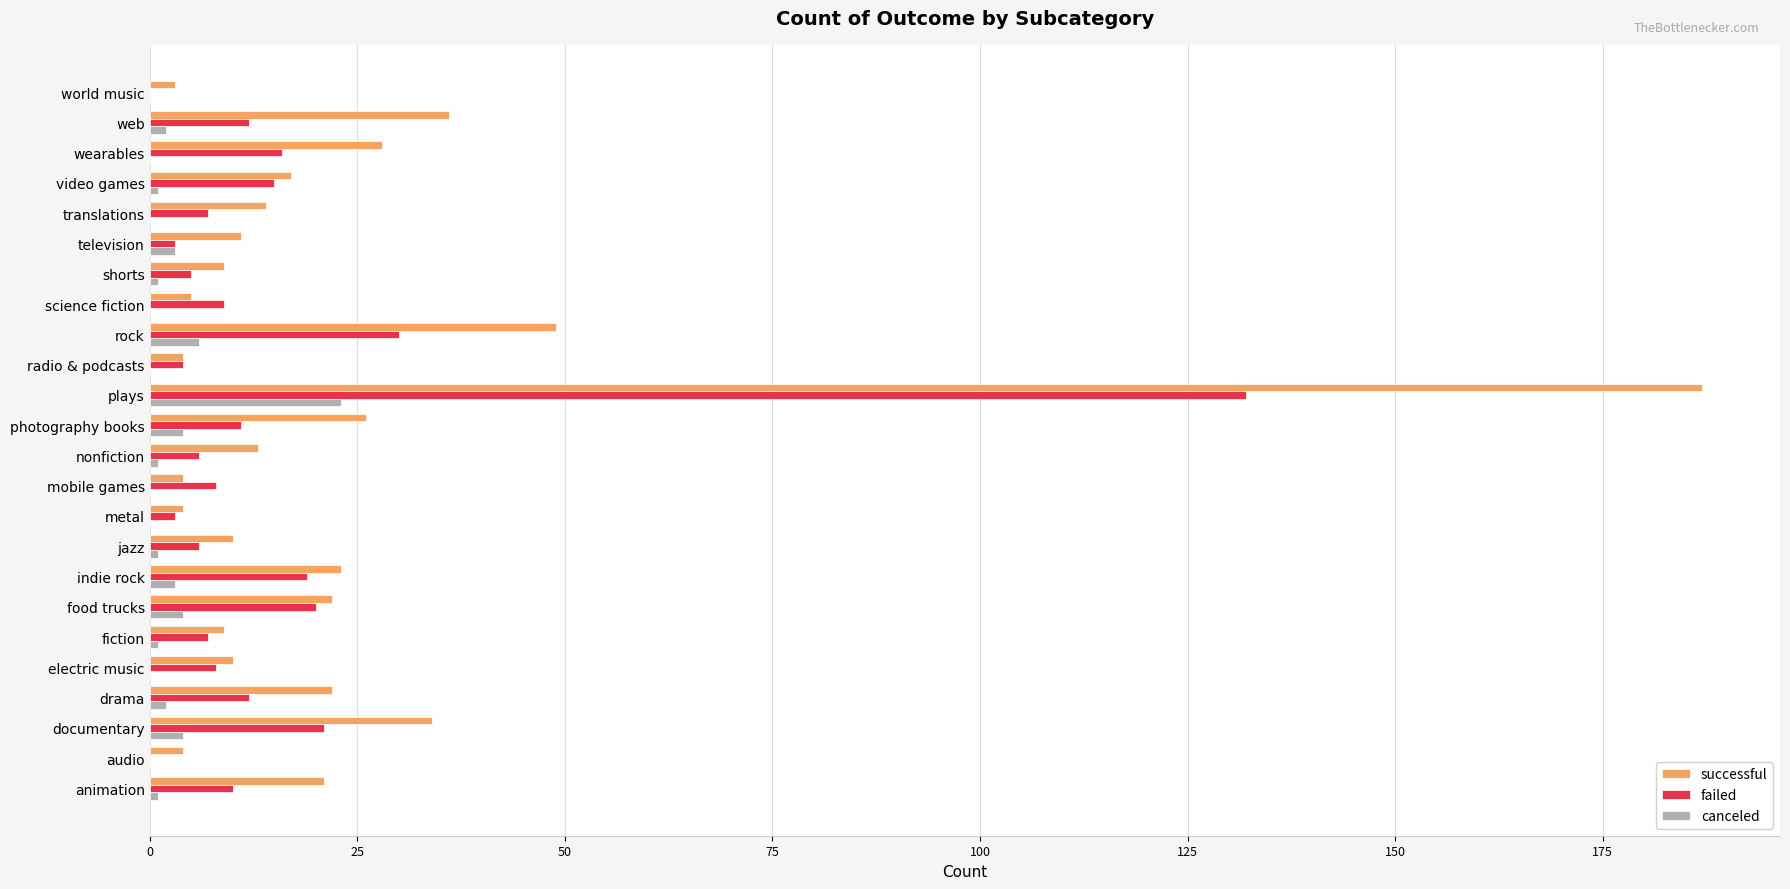

The value of failed at electric music is 8. True or false?

True